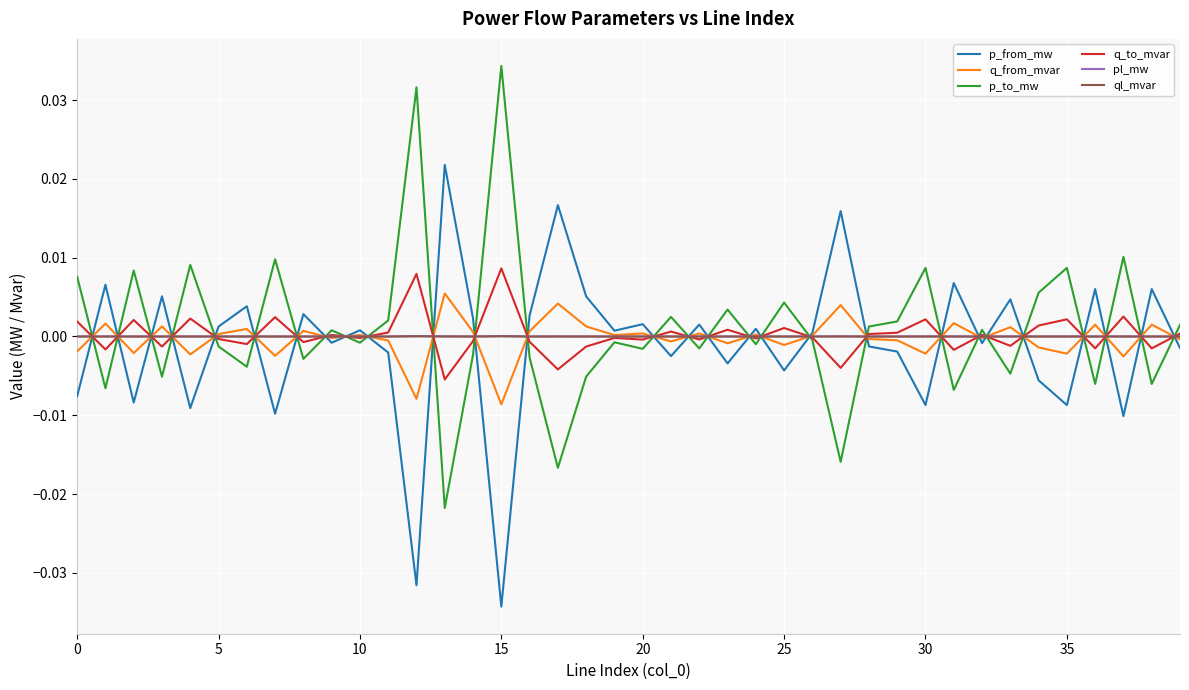

How many lines are shown in the chart?

6